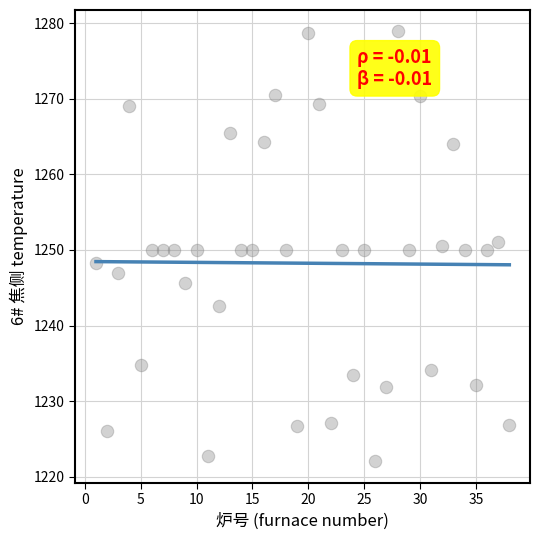

What is the range of X values (max minus min)?

37.0